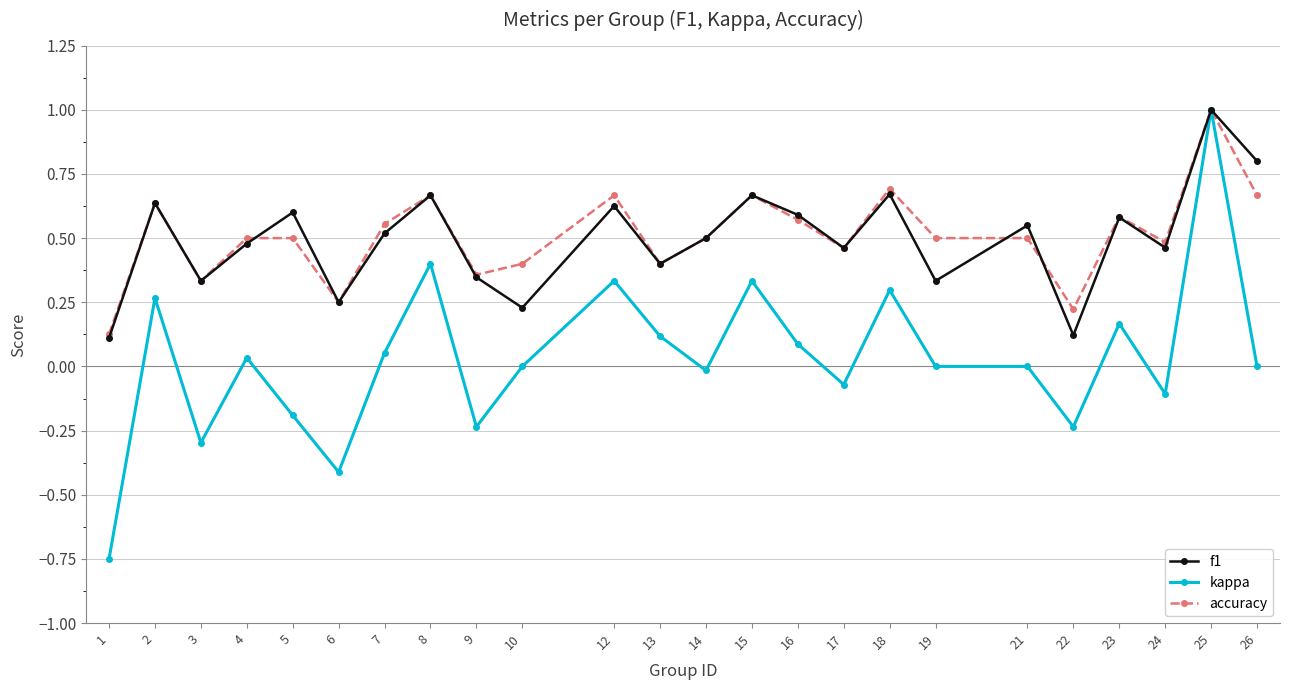

Where is accuracy nearest to the value 0?

1